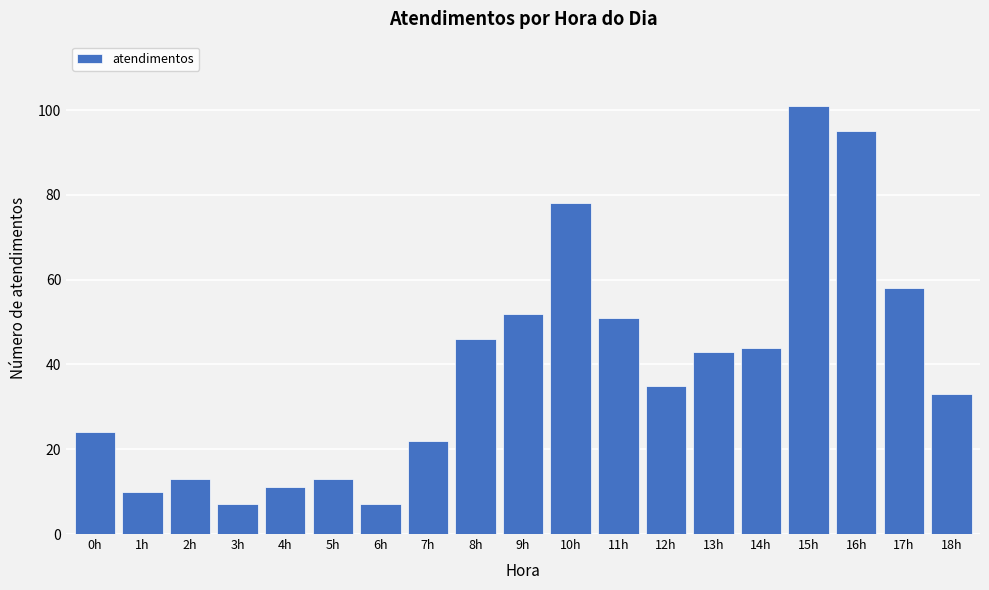

Reading left to right, extract all data points from this chart.

24	10	13	7	11	13	7	22	46	52	78	51	35	43	44	101	95	58	33